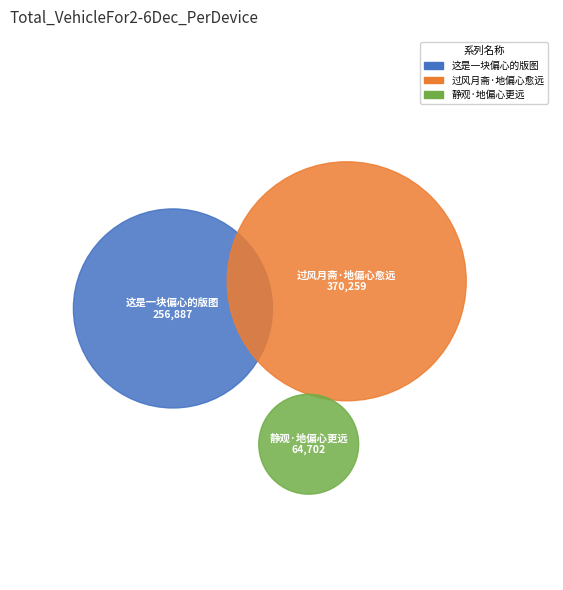

To the nearest percent, what is the difference between the 这是一块偏心的版图 and 过风月斋·地偏心愈远 slice percentages?

16%